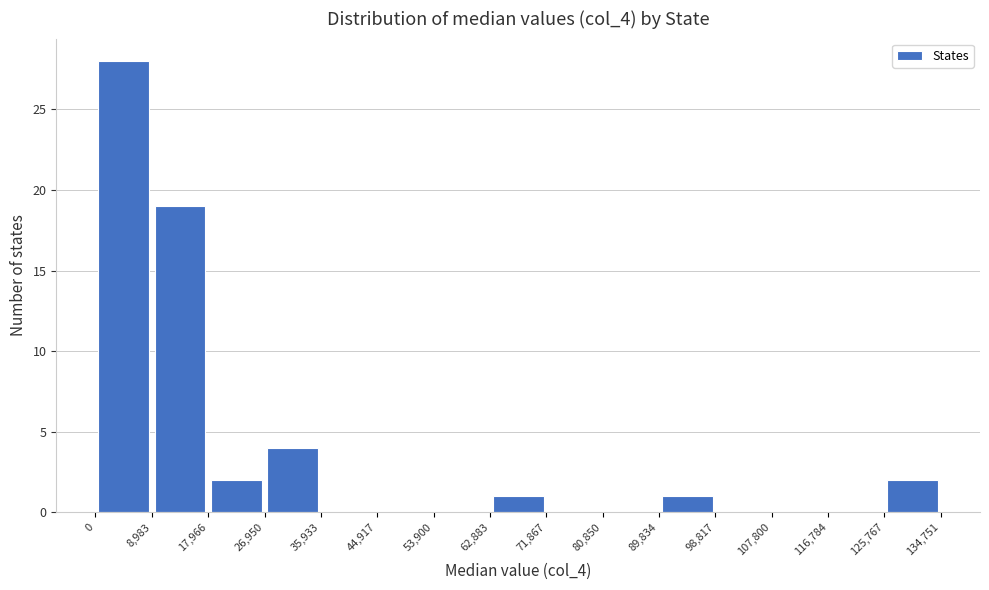

Reading left to right, list every bar in this chart as the range it spans on the x-axis followed by its height. The values are not printed on the chart, so give them approximately, as read against the axis.

0 to 8,983: 28
8,983 to 17,966: 19
17,966 to 26,950: 2
26,950 to 35,933: 4
35,933 to 44,917: 0
44,917 to 53,900: 0
53,900 to 62,883: 0
62,883 to 71,867: 1
71,867 to 80,850: 0
80,850 to 89,834: 0
89,834 to 98,817: 1
98,817 to 107,800: 0
107,800 to 116,784: 0
116,784 to 125,767: 0
125,767 to 134,751: 2